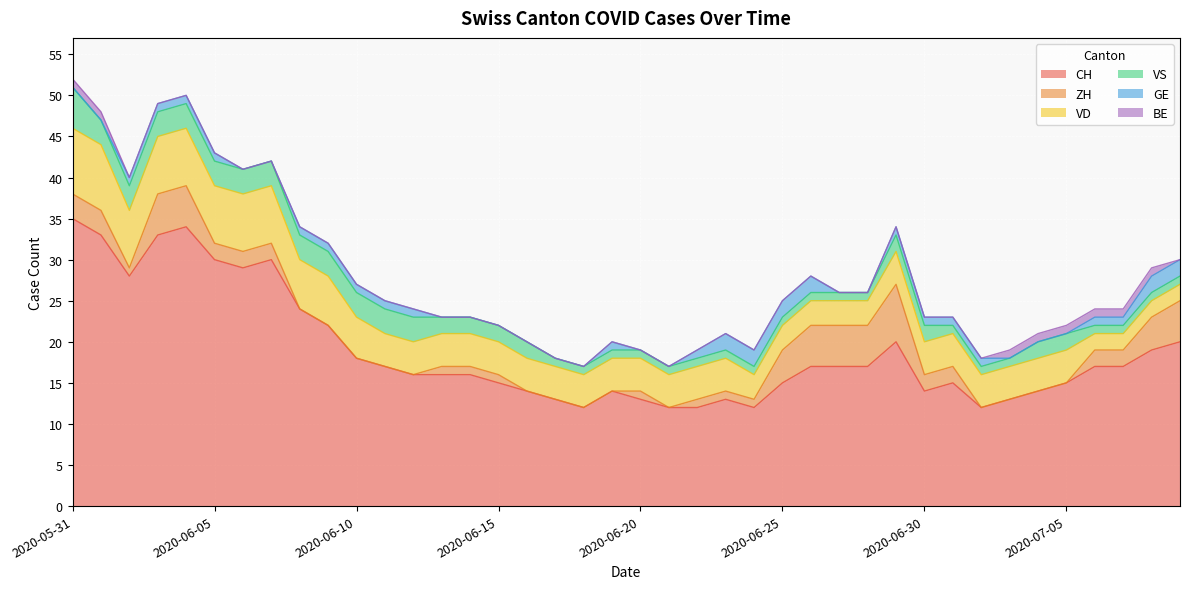

What is the total value across all series at 2020-07-04?

21